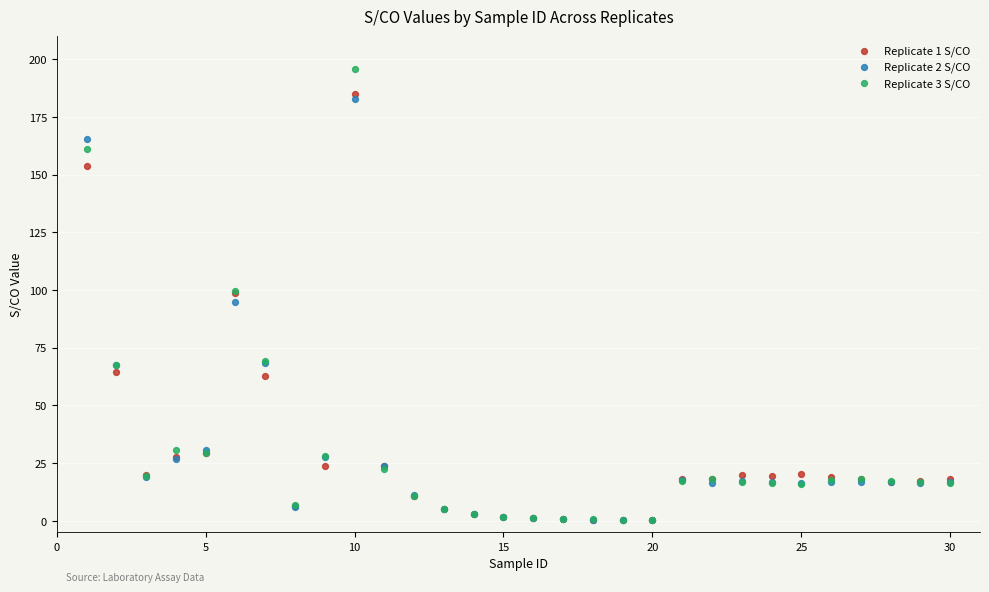

Which series reaches the maximum Y coordinate?

Replicate 3 S/CO